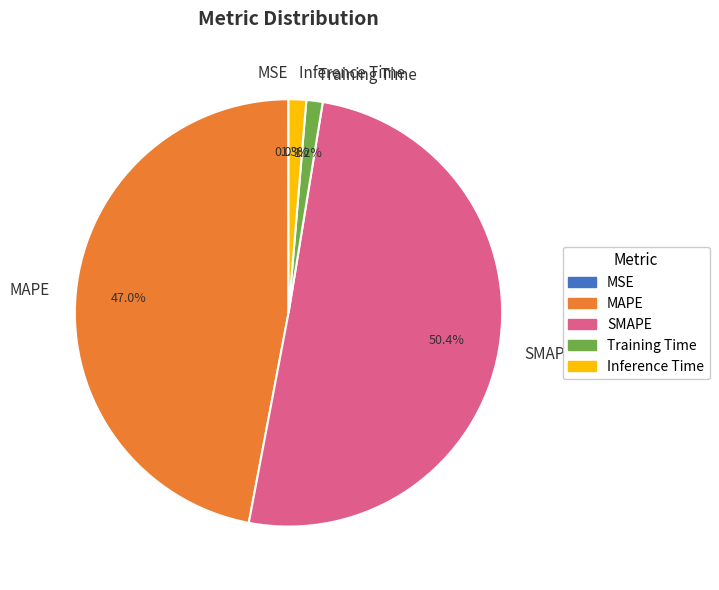

The MAPE slice represents 36% of the pie. True or false?

False